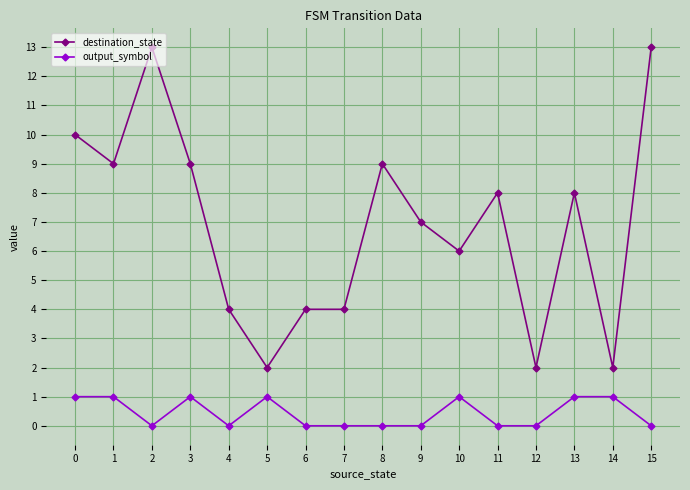

True or false: destination_state and output_symbol intersect in this chart.

False